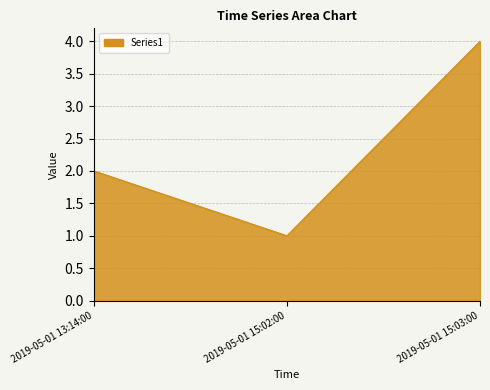

Where is the data nearest to the value 2?

2019-05-01 13:14:00